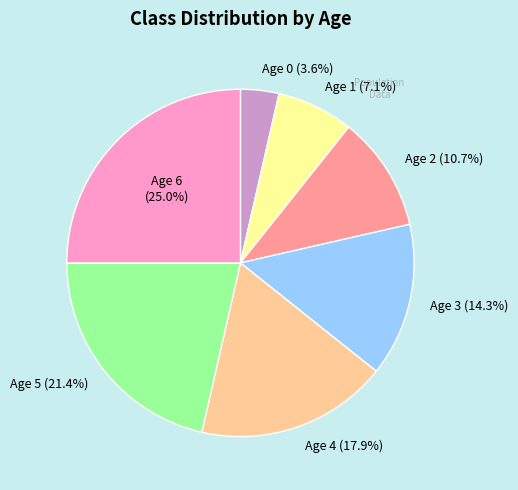

Do Age 5 and Age 4 together represent more than half of the pie?

No